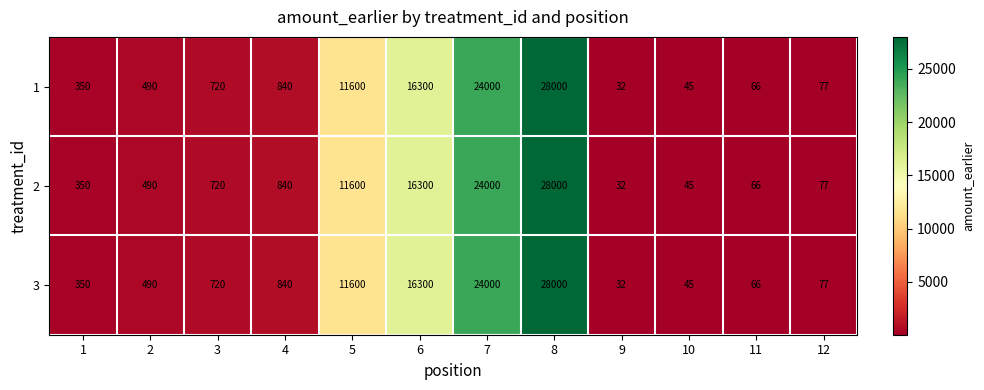

At which label does 2 reach its peak?

8